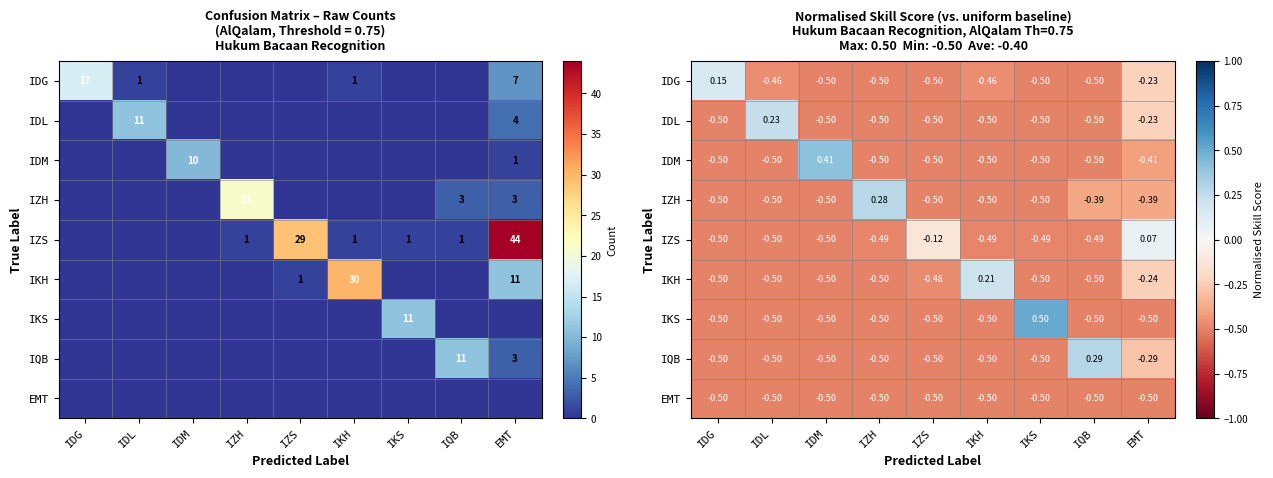

At IQB, list the series in order from smallest to largest.

IDG, IDL, IDM, IKH, IKS, EMT, IZS, IZH, IQB